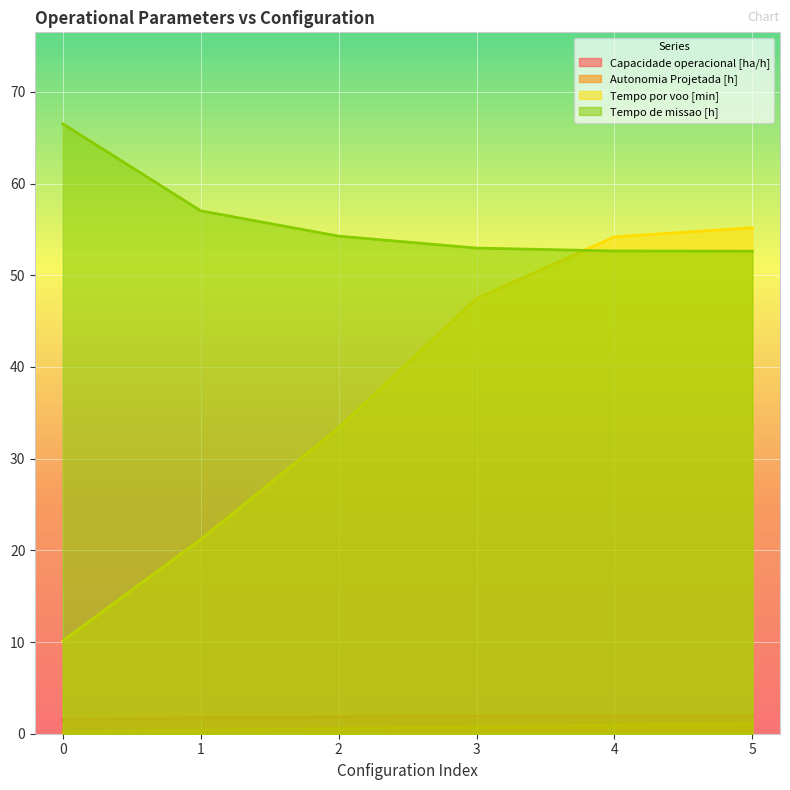

True or false: Tempo de missao [h] and Autonomia Projetada [h] cross at least once.

False